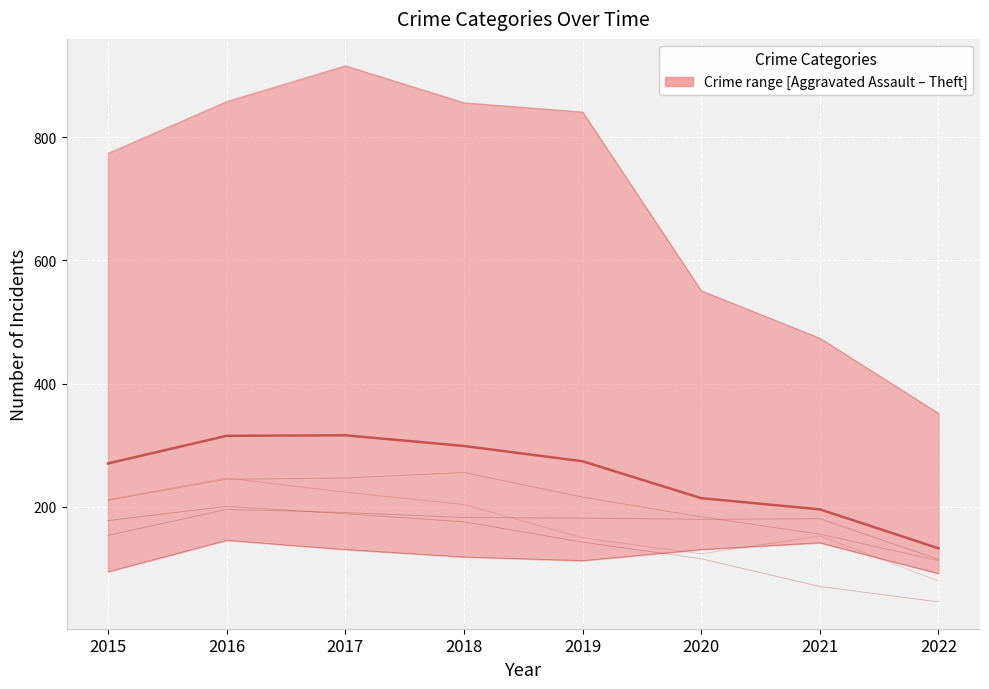

Rank the series by their maximum value, from highest to lowest.

Theft, Motor Vehicle Theft, Robbery, Burglary, Aggravated Battery, Aggravated Assault